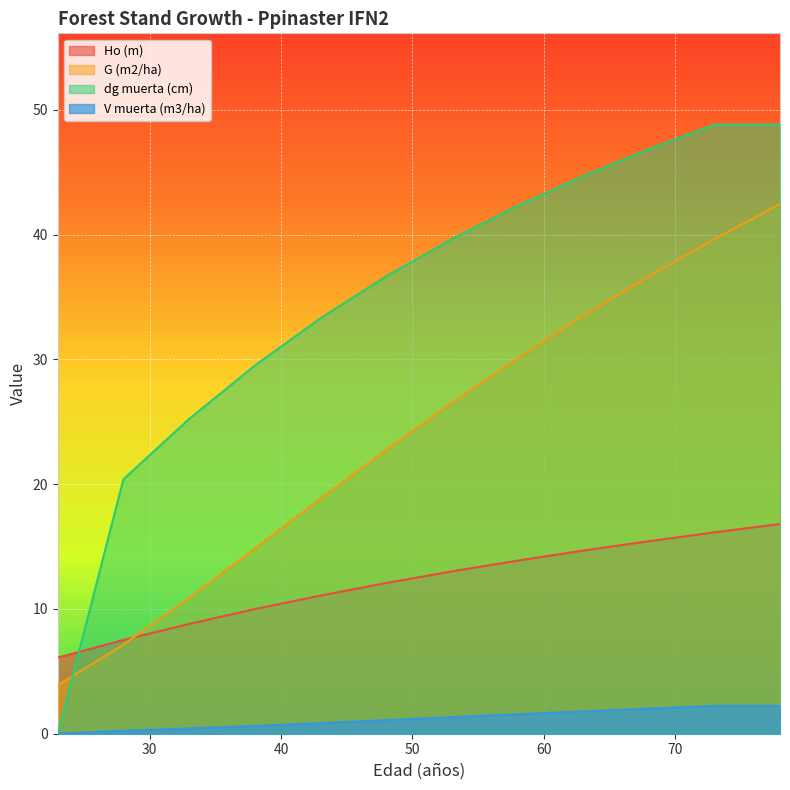

Which has a higher value, 68 or 48?

68